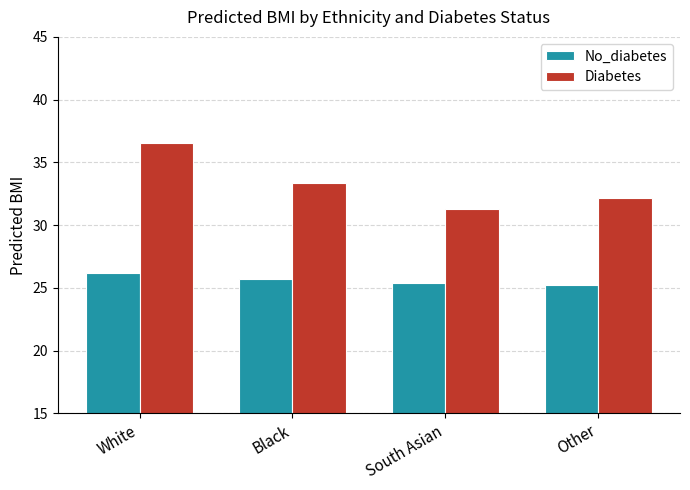

Rank the categories by Diabetes value from highest to lowest.

White, Black, Other, South Asian